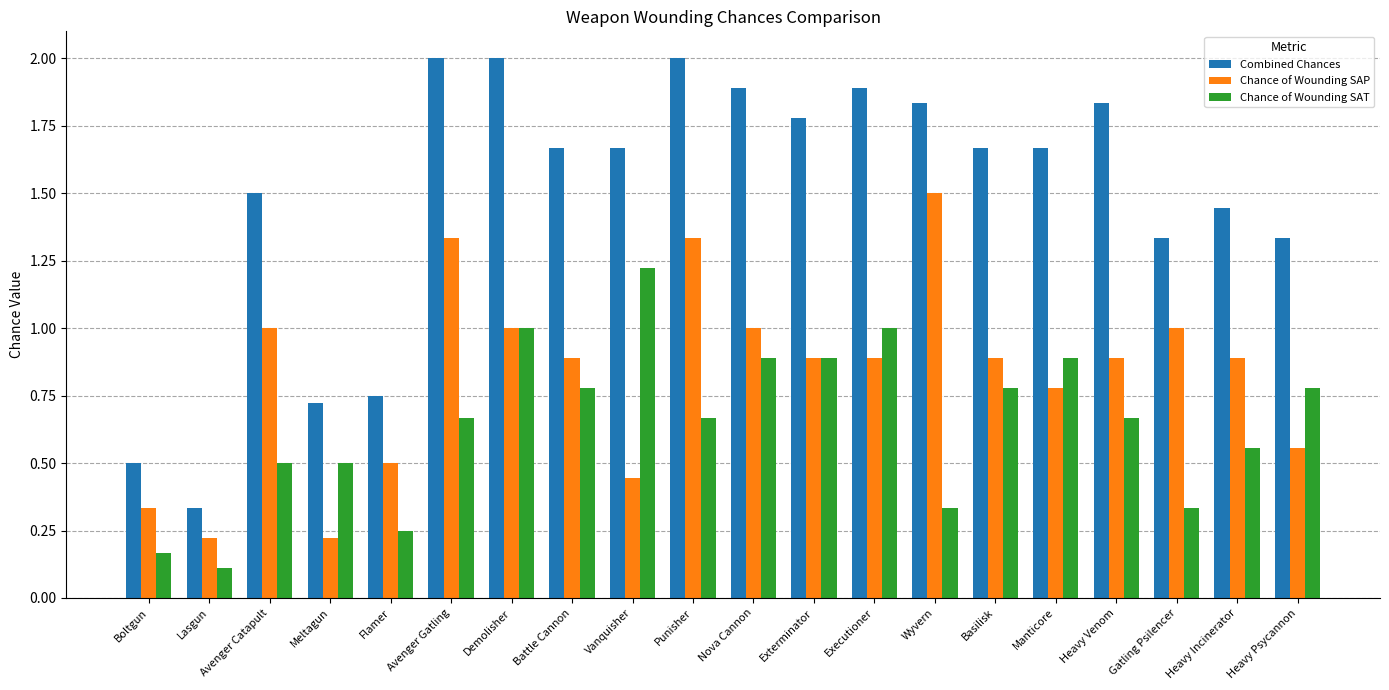

The Chance of Wounding SAP series shows 0.5 at Flamer. True or false?

True